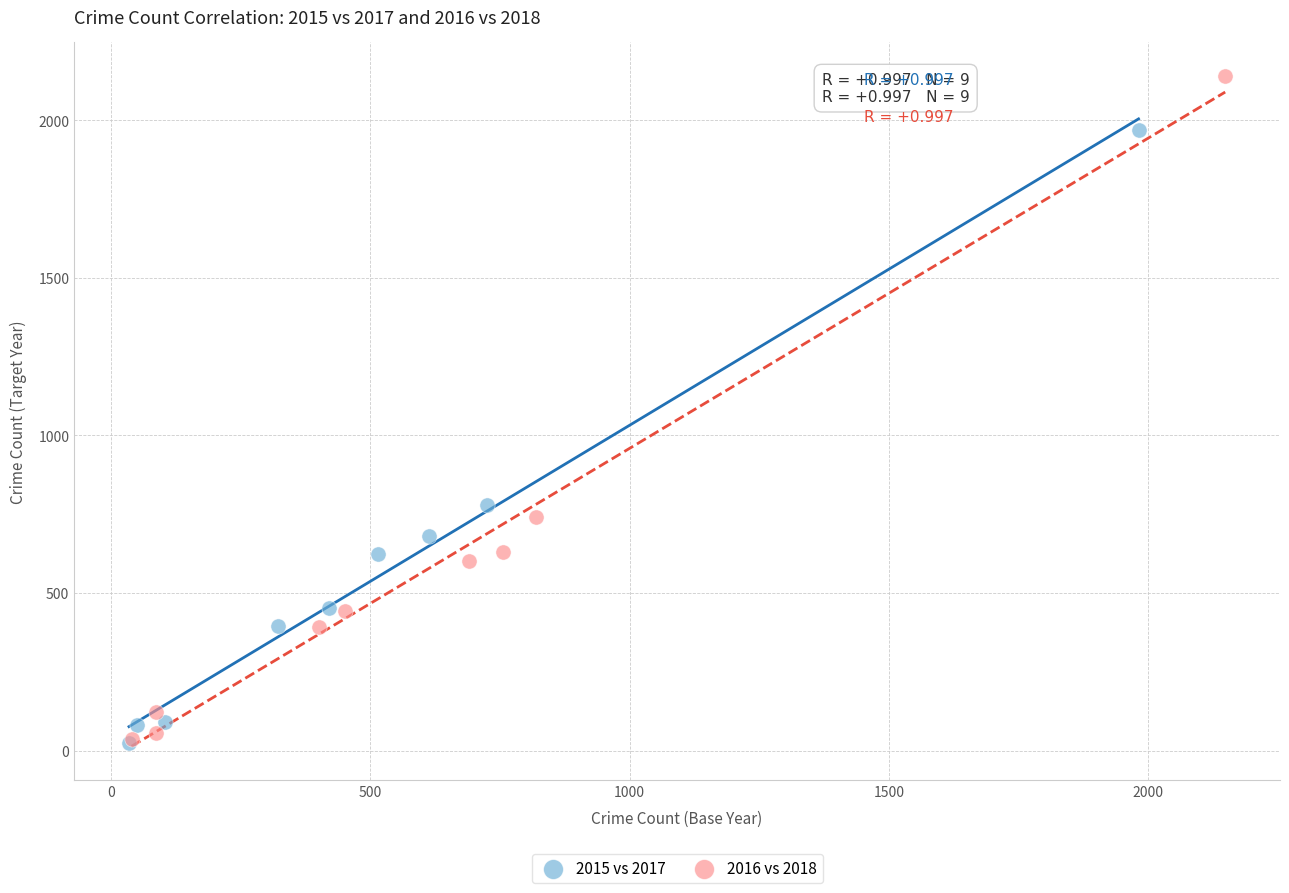

What are all the series names shown in the legend?

2015 vs 2017, 2016 vs 2018